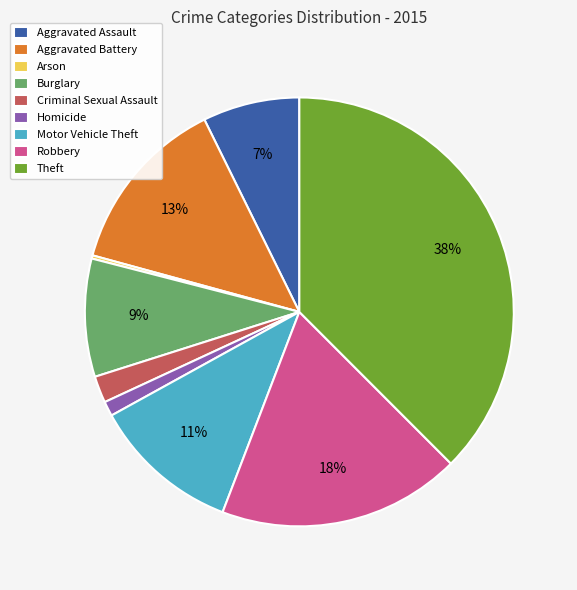

To the nearest percent, what is the average slice percentage?

11%